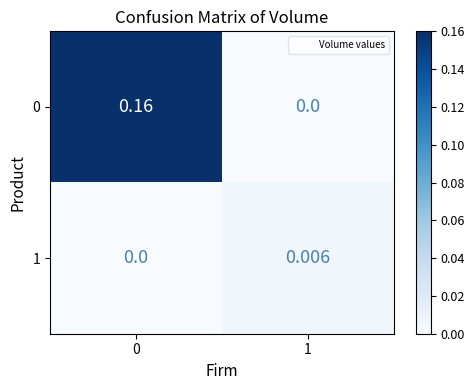

Is the value of 0 at 0 greater than the value of 1 at 1?

Yes